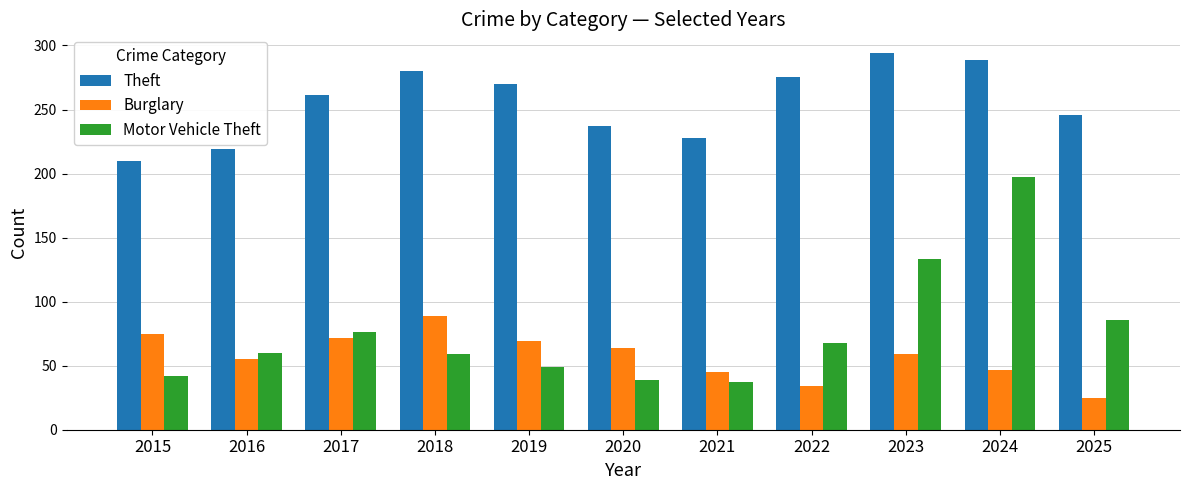

What is the approximate value of Theft at 2016, to the nearest 5?

220